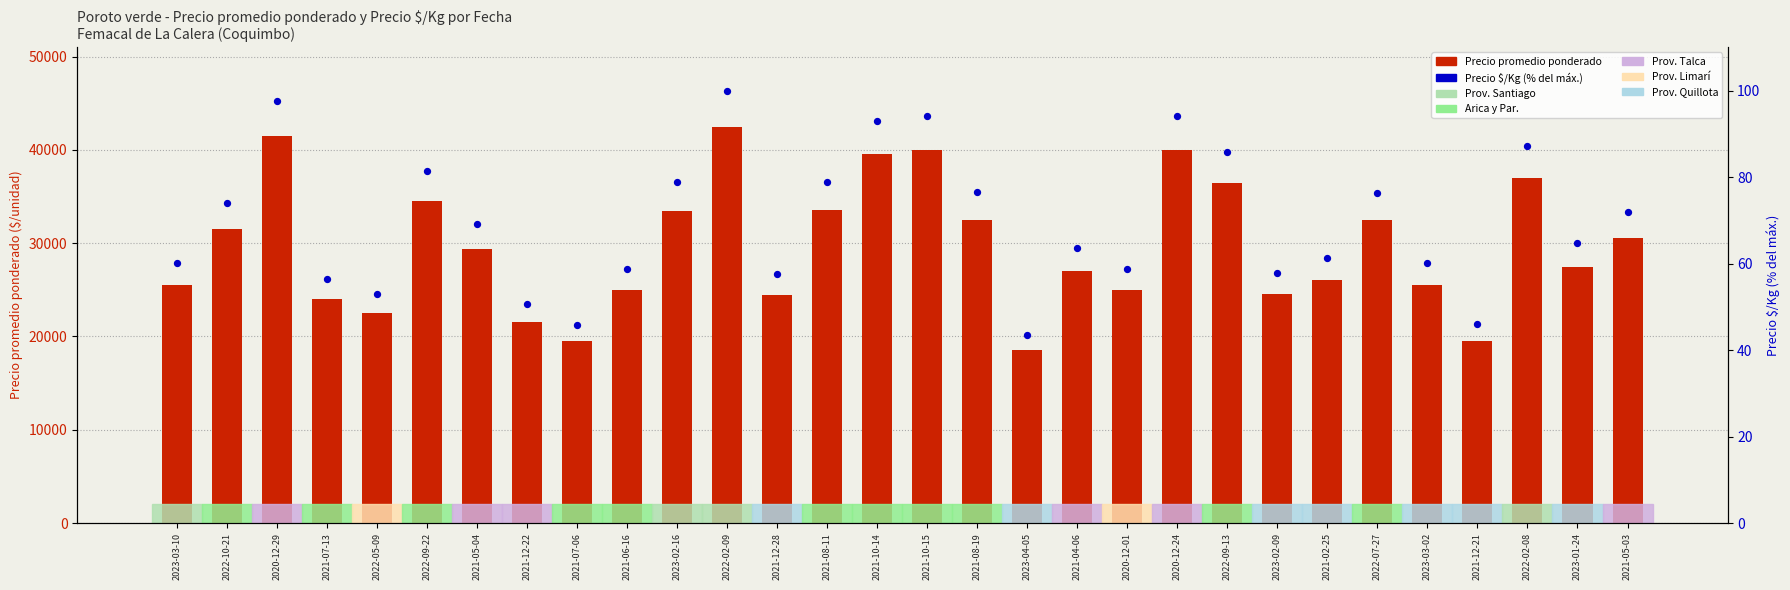

Which series reaches the maximum Y coordinate?

Precio promedio ponderado